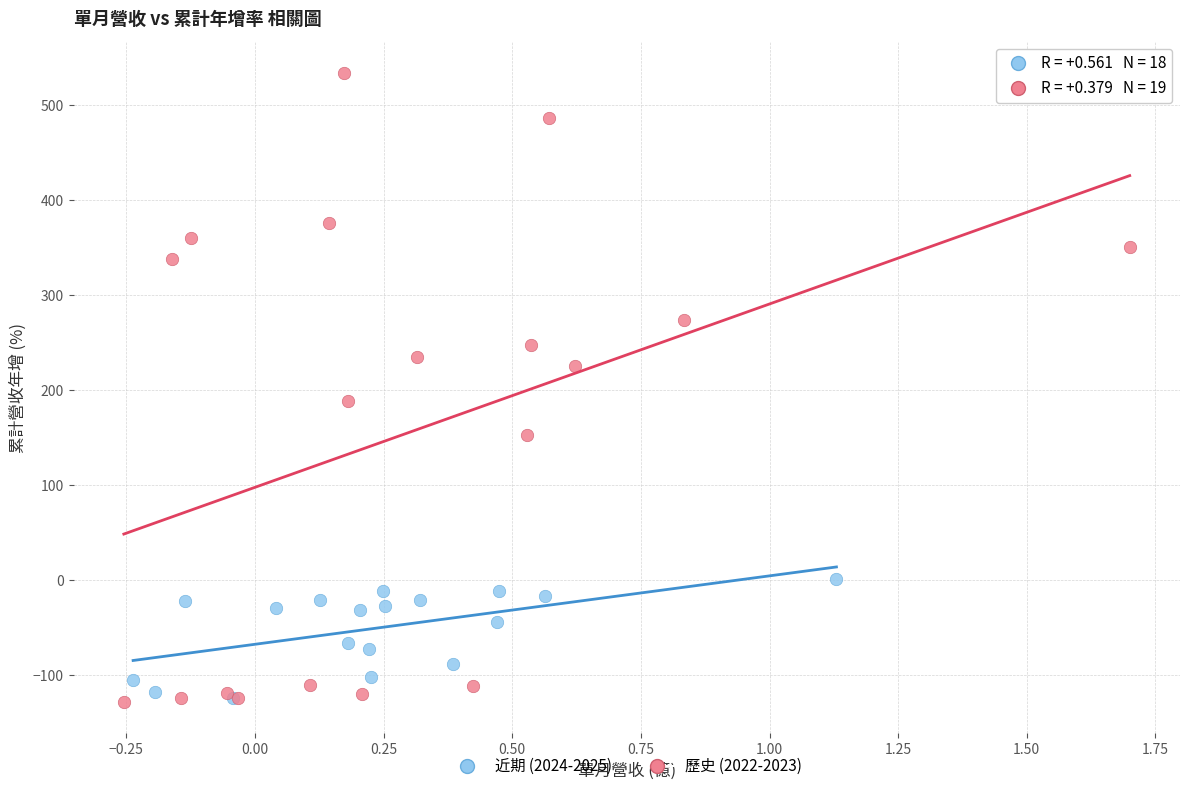

What are all the series names shown in the legend?

近期 (2024-2025), 歷史 (2022-2023)